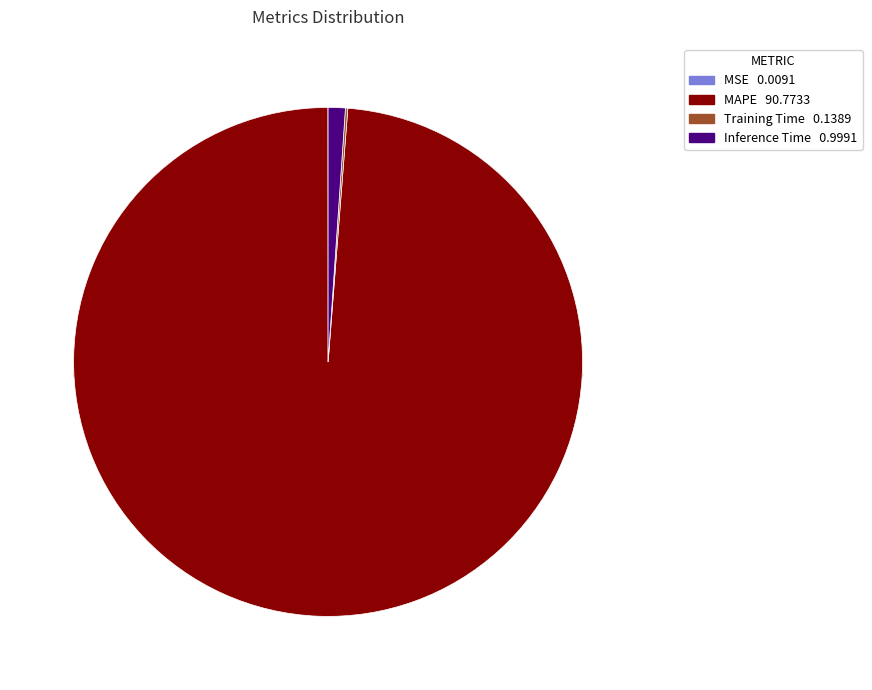

How many segments does this pie chart have?

4